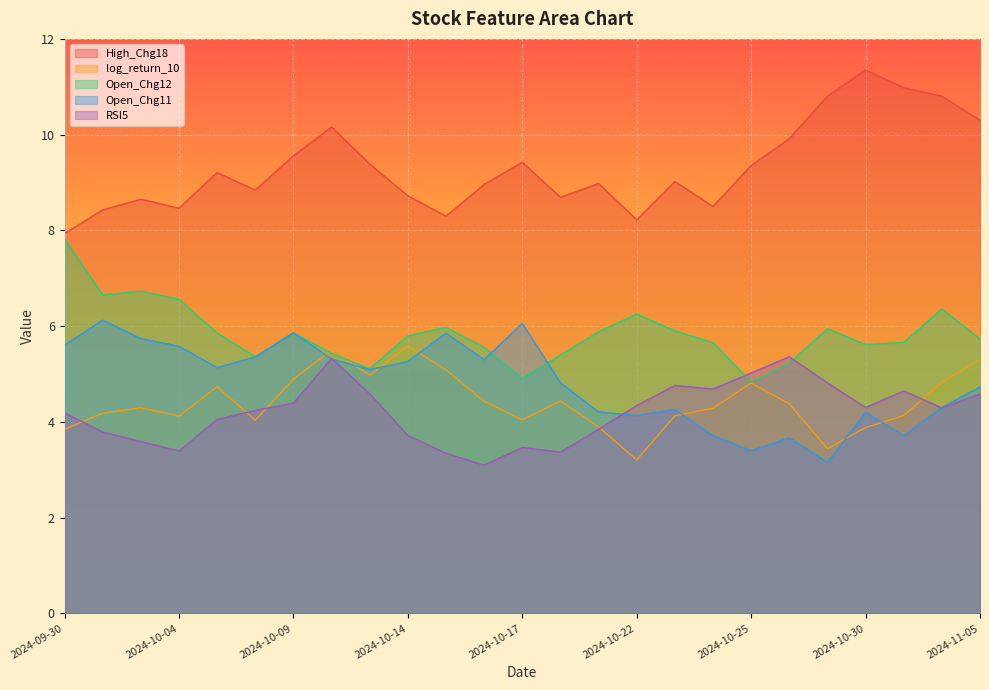

The Open_Chg12 series shows 7.9 at 2024-10-21. True or false?

False